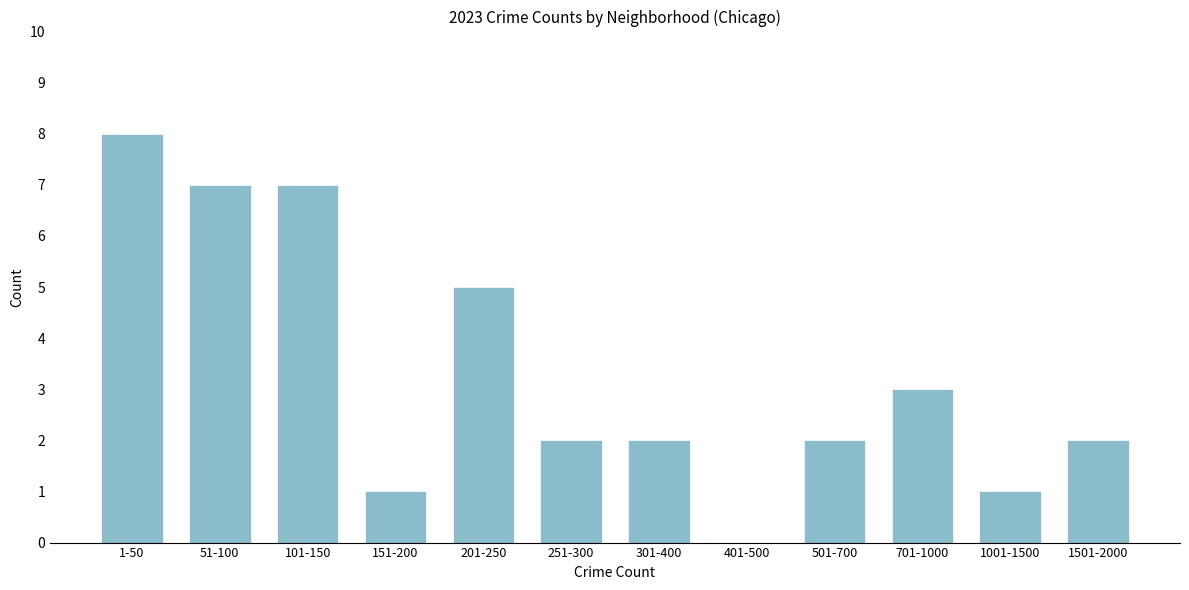

Reading left to right, list all the values displayed in this chart.

1-50=8	51-100=7	101-150=7	151-200=1	201-250=5	251-300=2	301-400=2	401-500=0	501-700=2	701-1000=3	1001-1500=1	1501-2000=2